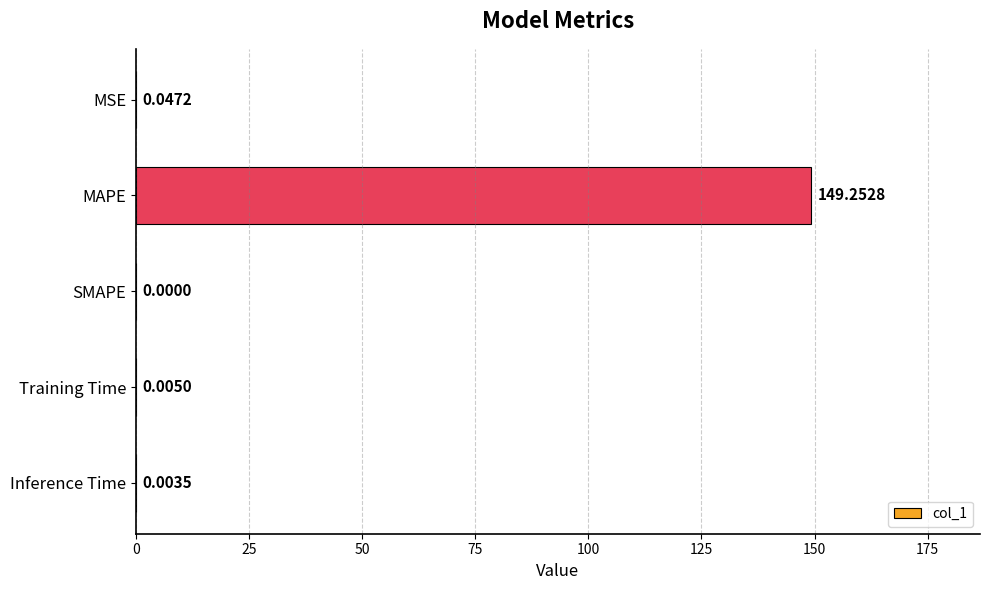

How many series are shown in this chart?

1